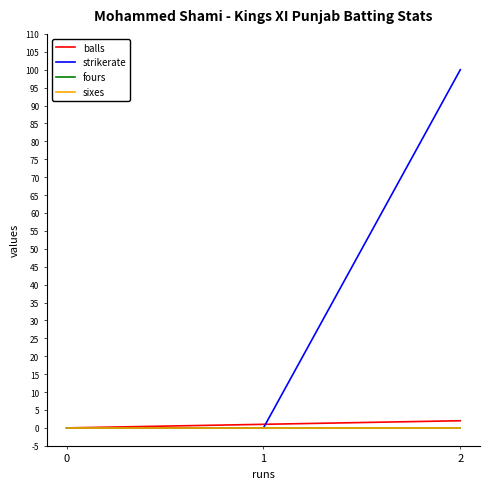

Does the chart have visible grid lines?

No